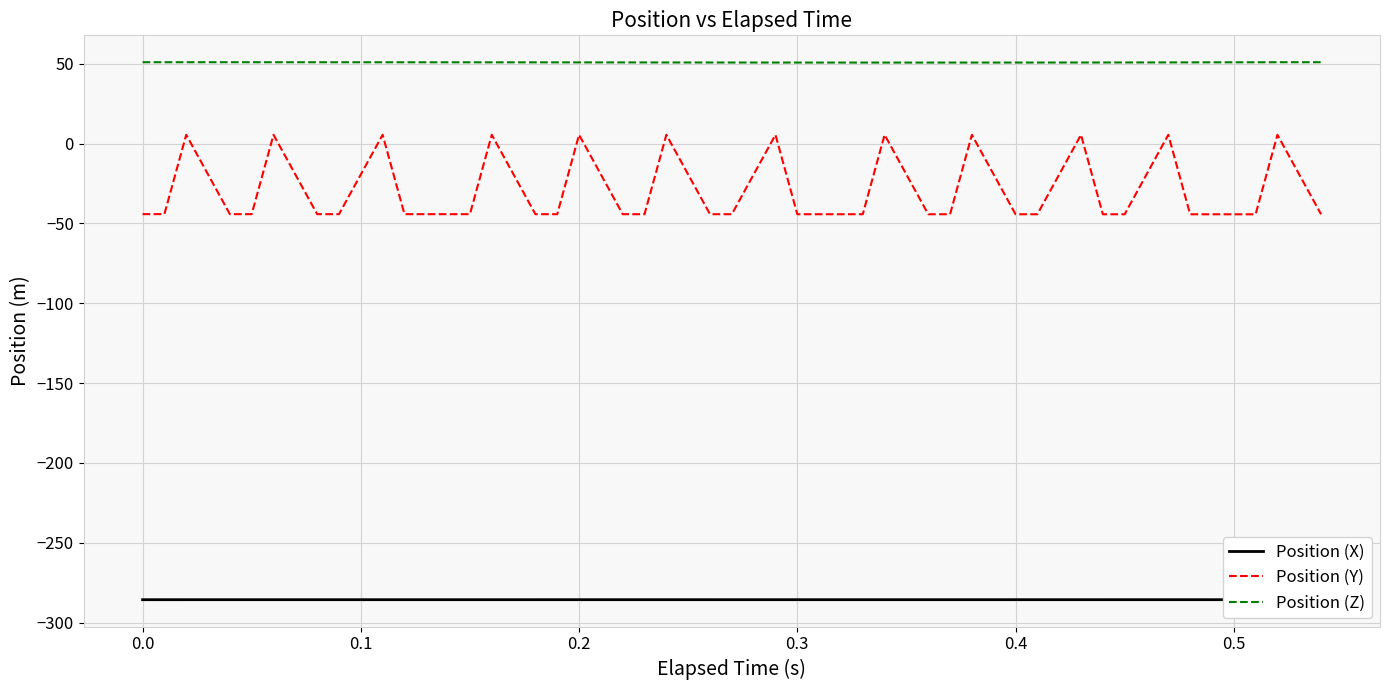

What is the lowest value of the Position (Y) series?

-44.3